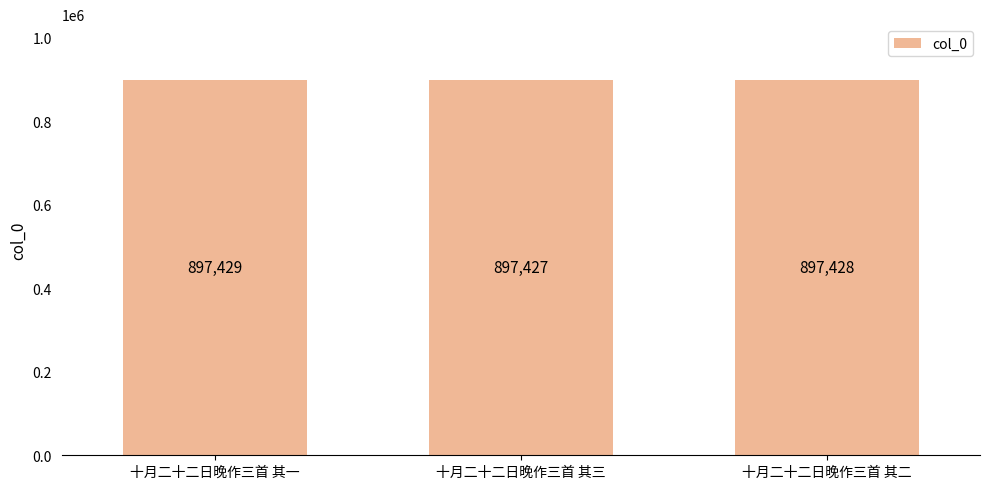

Rank the categories by value from lowest to highest.

十月二十二日晚作三首 其三, 十月二十二日晚作三首 其二, 十月二十二日晚作三首 其一